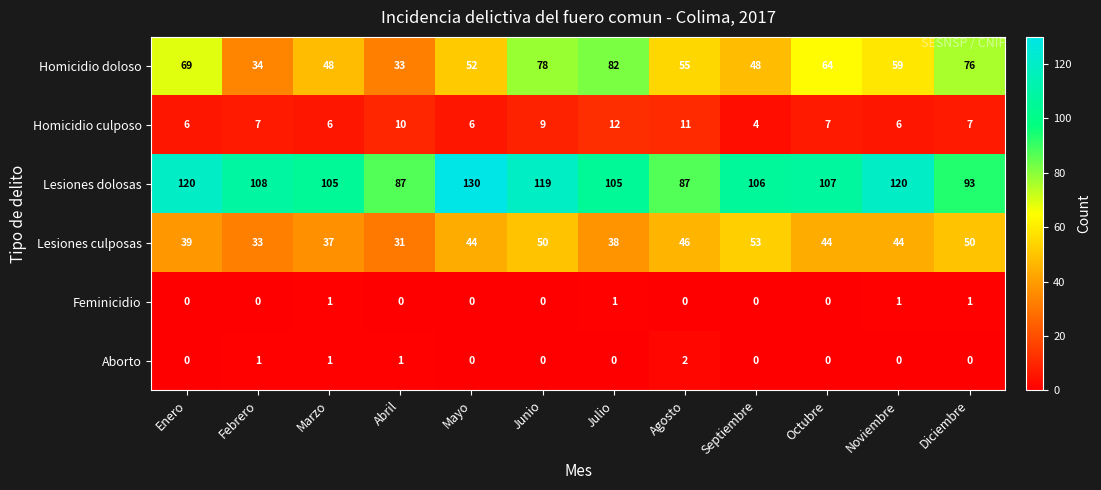

What is the approximate value of Lesiones culposas at Diciembre, to the nearest 10?

50